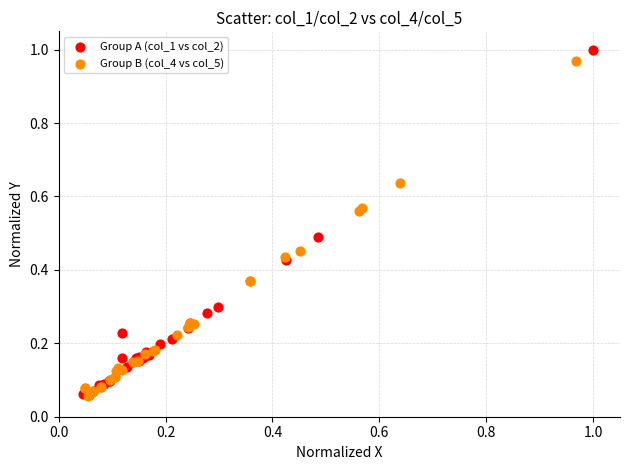

Which series has the widest spread of Y values?

Group A (col_1 vs col_2)